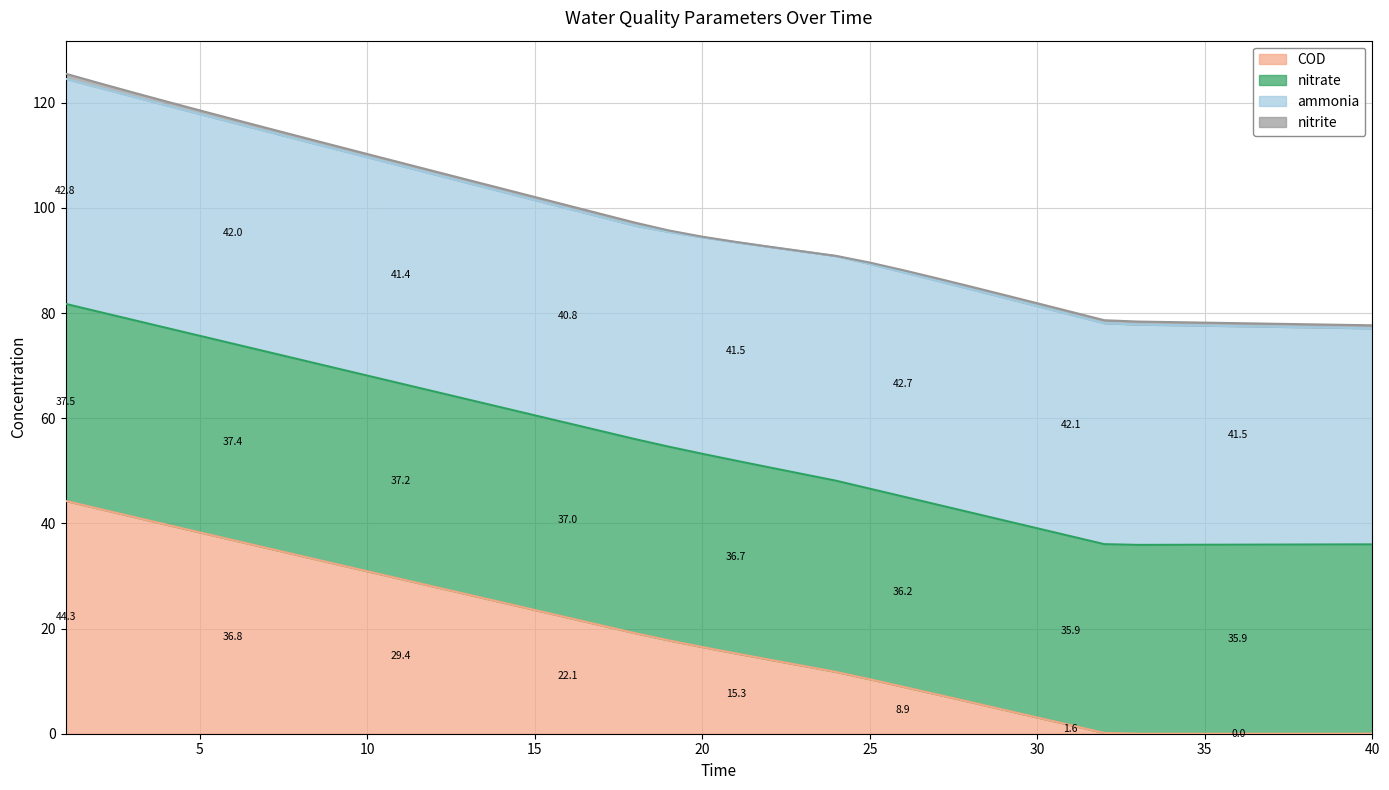

At how many categories does at least one series exceed 34?

40